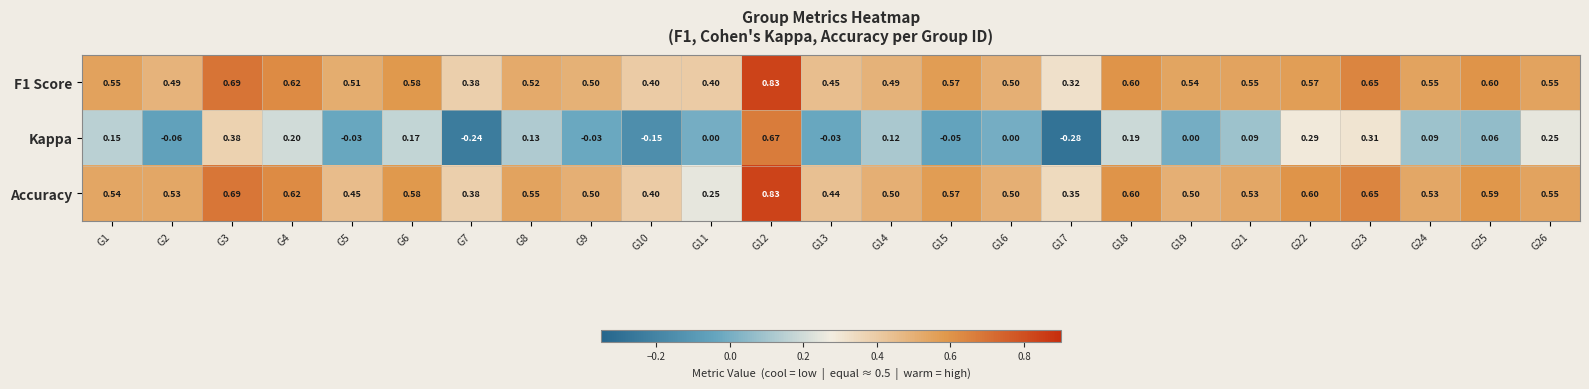

At which category is the sum across all series the highest?

G12